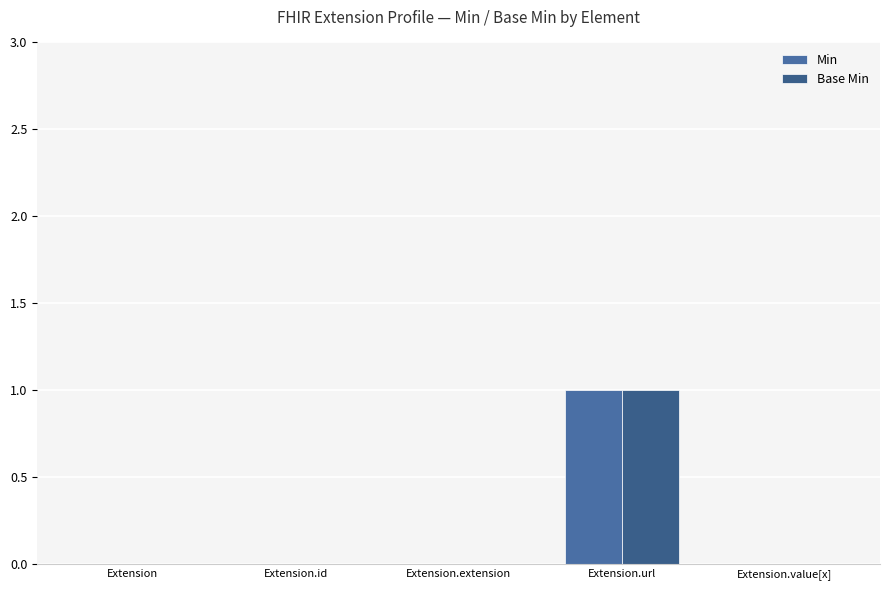

Which series has the largest total across all categories?

Min